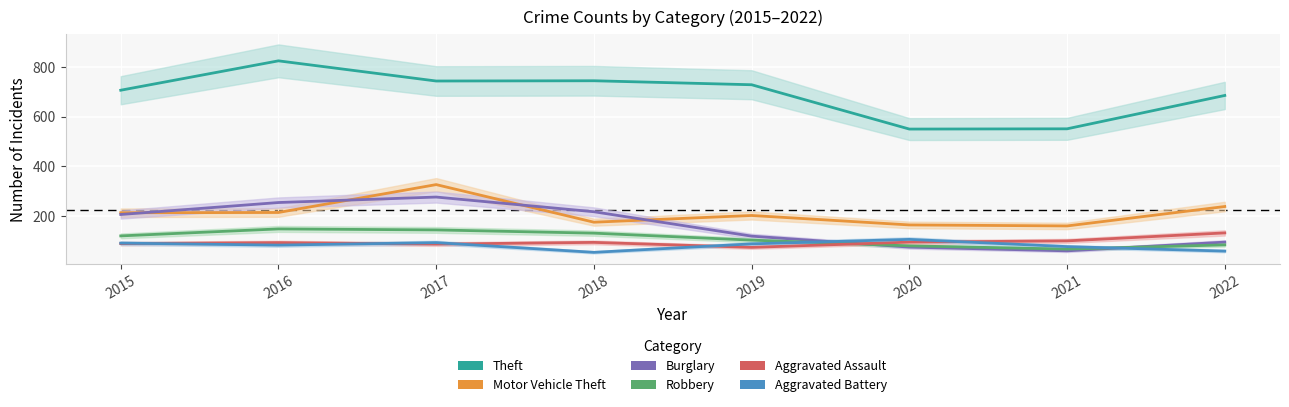

At which category does Aggravated Battery reach its first local peak?

2017